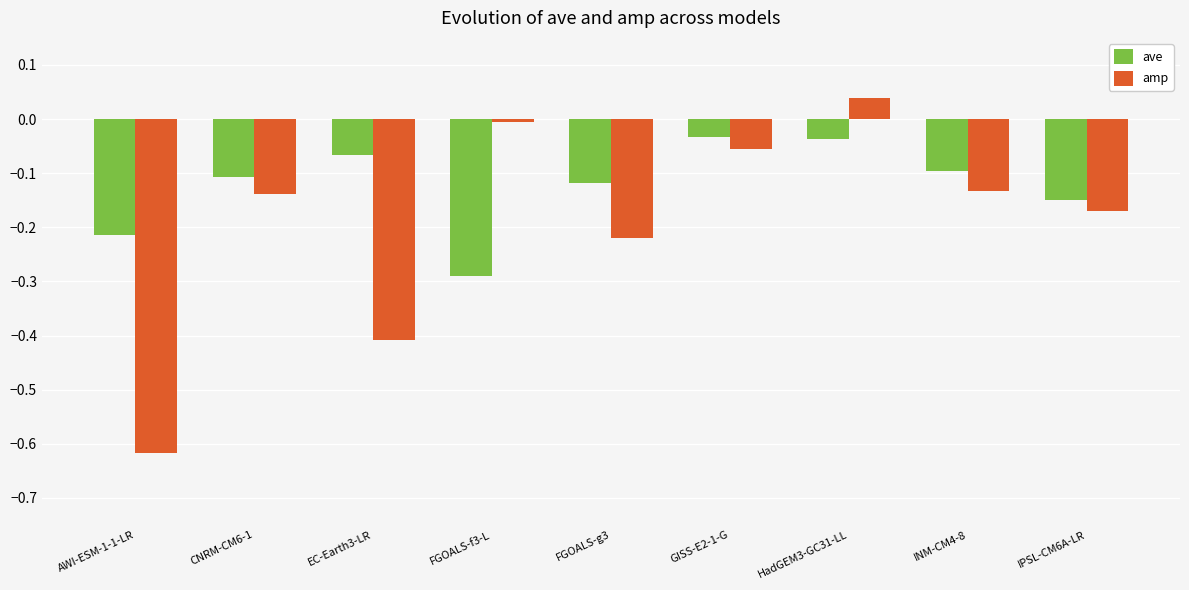

Which category has the lowest value across all series?

AWI-ESM-1-1-LR